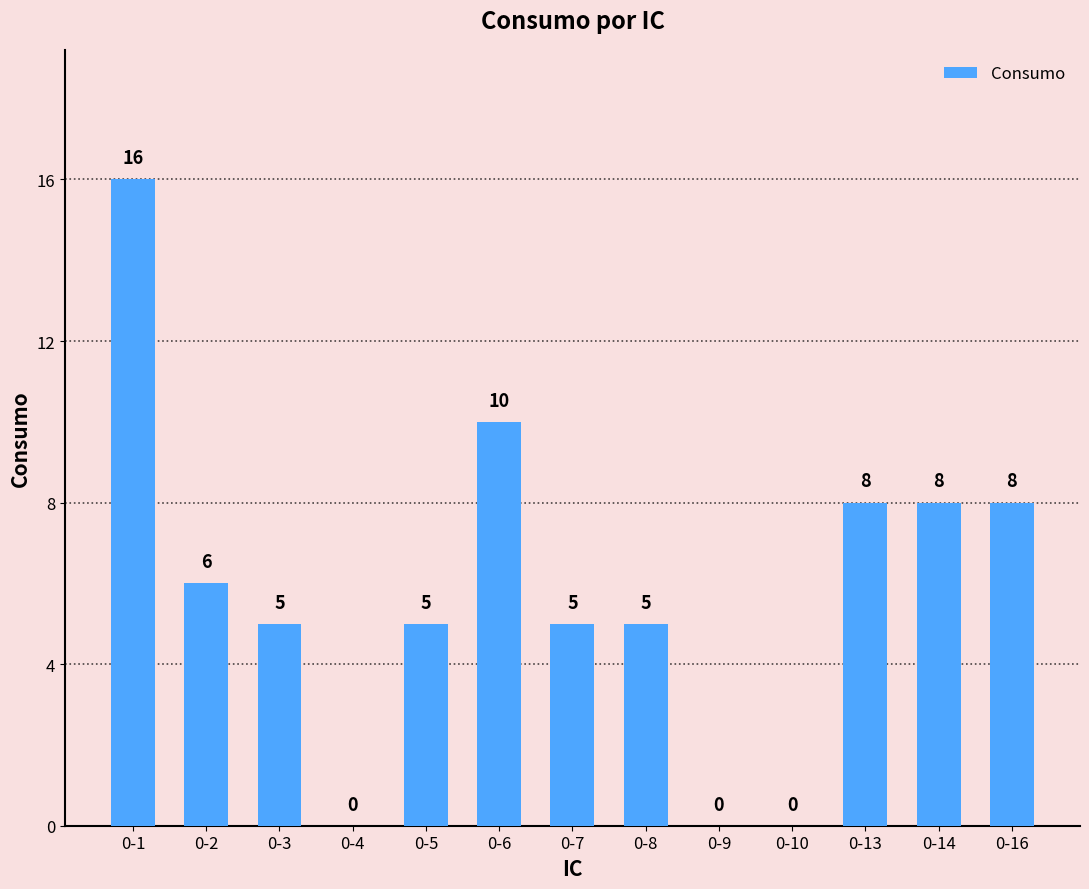

The chart shows a value of 7 at 0-1. True or false?

False